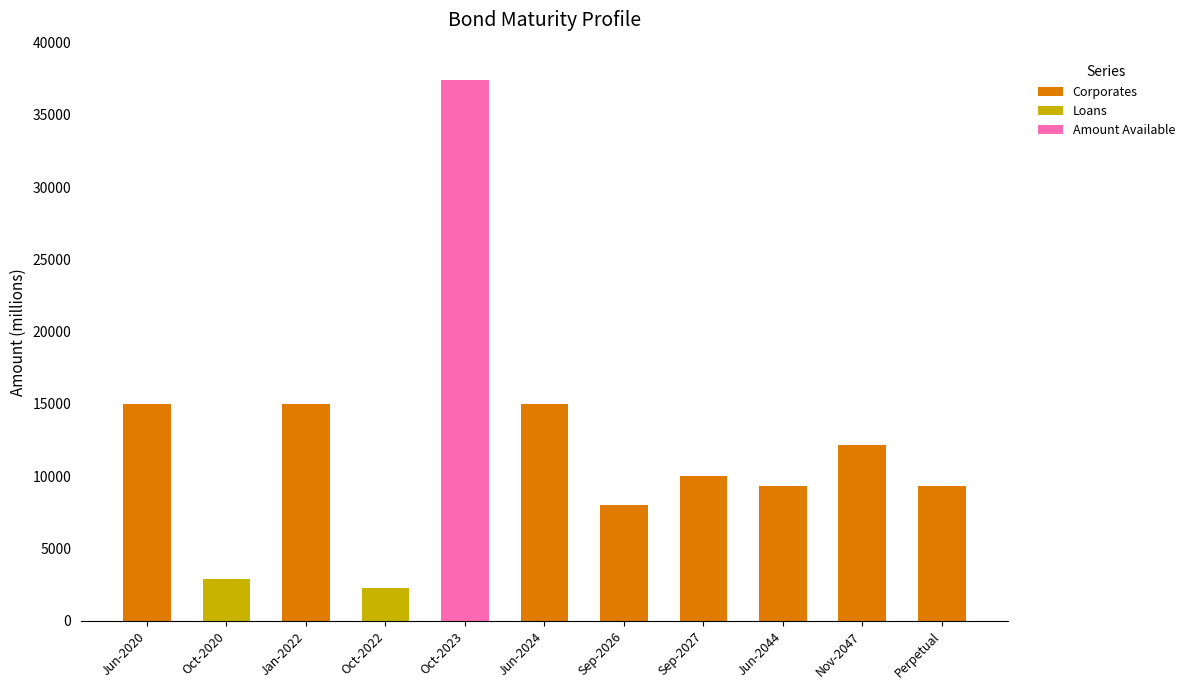

What is the total value across all series at Sep-2026?

8000.0